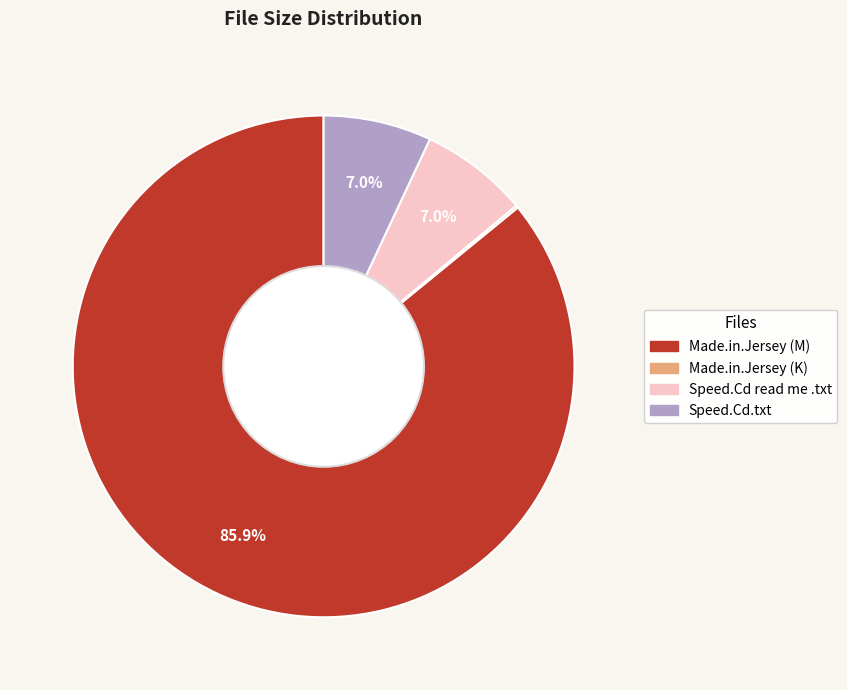

Is there any slice that represents more than half of the pie?

Yes